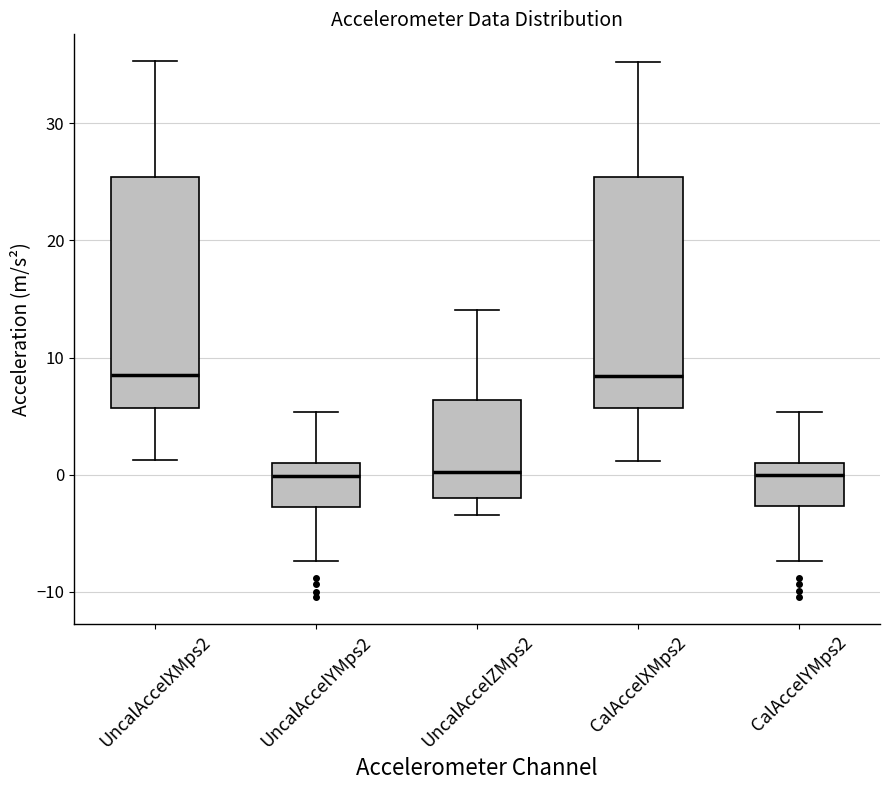

Where does the median line of the box for UncalAccelXMps2 sit on the y-axis? The values are not printed on the chart, so give them approximately, as read against the axis.

8